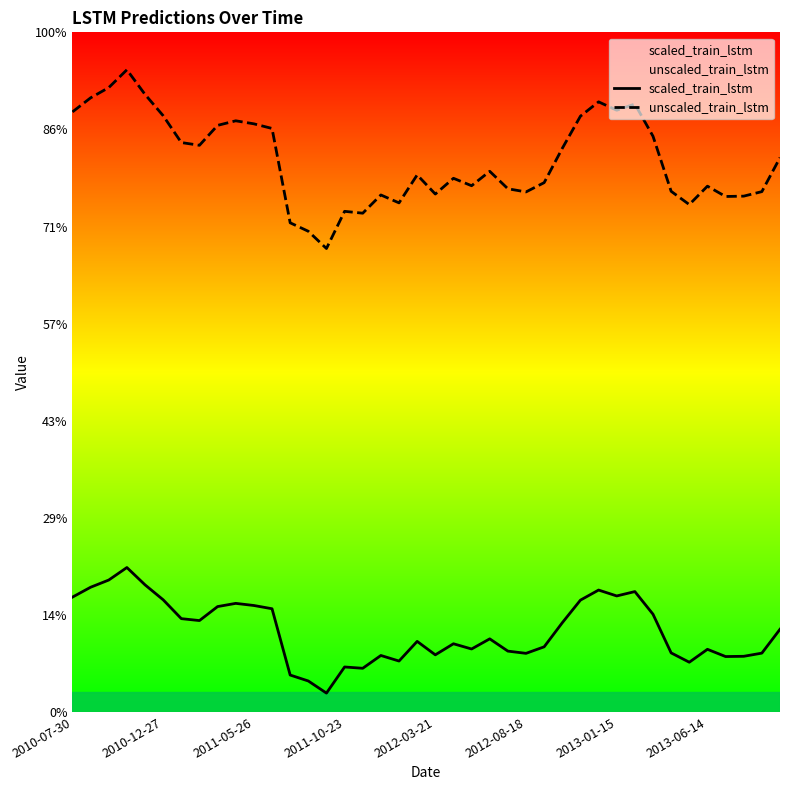

Does the chart display data point markers on the line(s)?

No